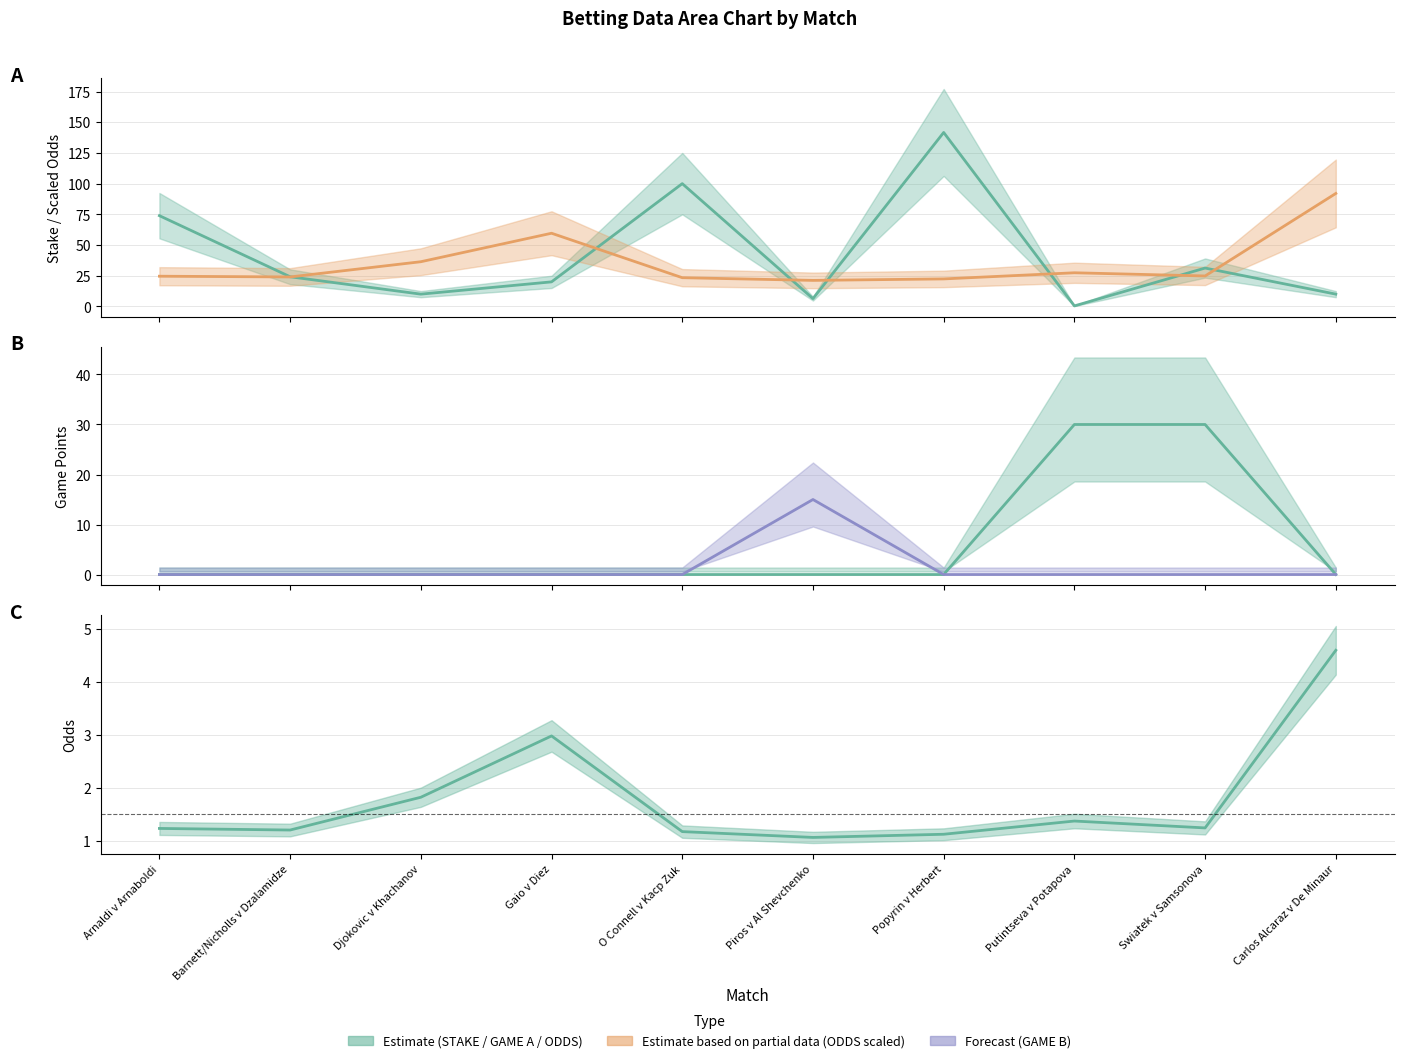

What is the label of the 6th point from the right?

O Connell v Kacp Zuk